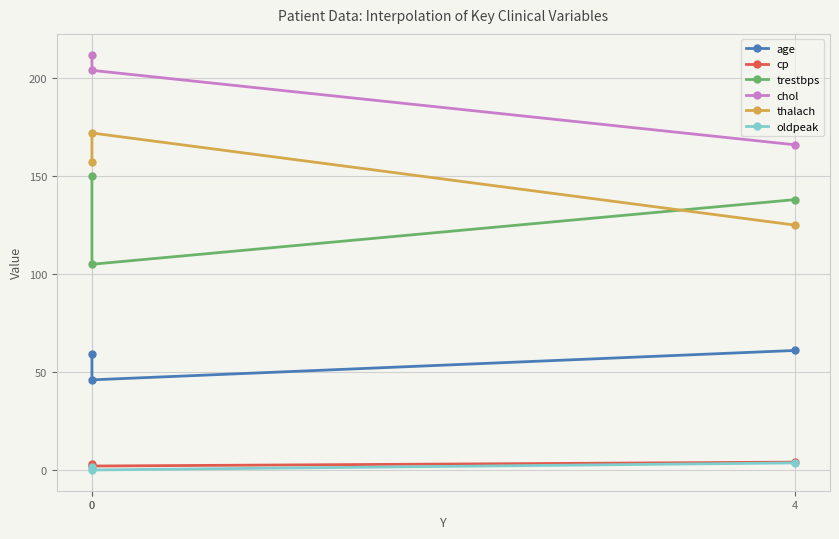

At 4, list the series in order from largest to smallest.

chol, trestbps, thalach, age, cp, oldpeak